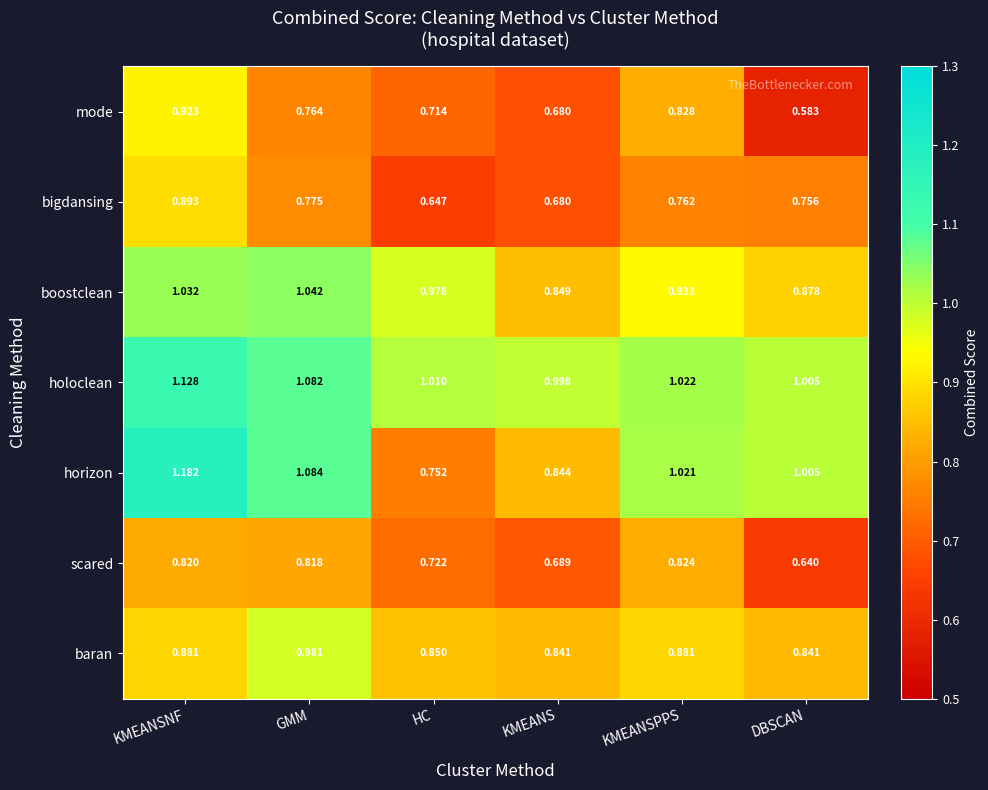

What is the spread (max minus min) of values at KMEANSPPS?

0.3